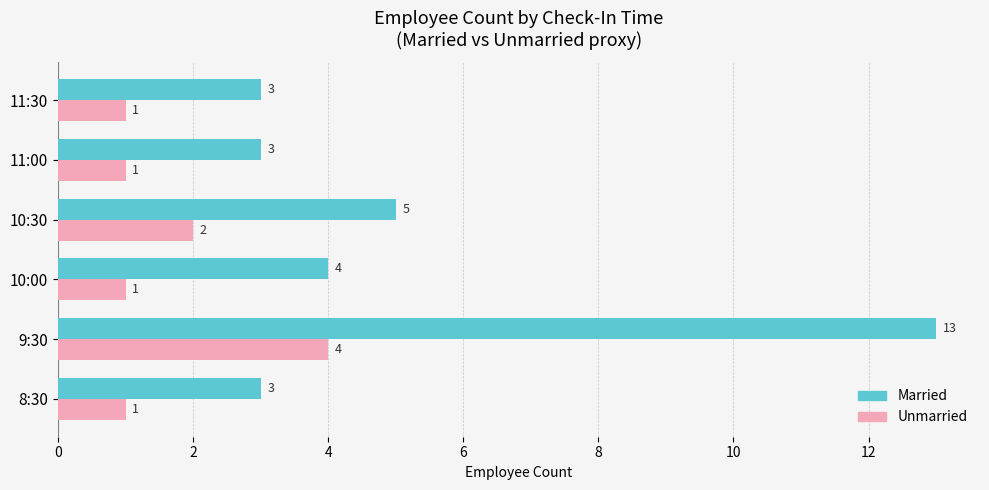

Which series has the largest total across all categories?

Married